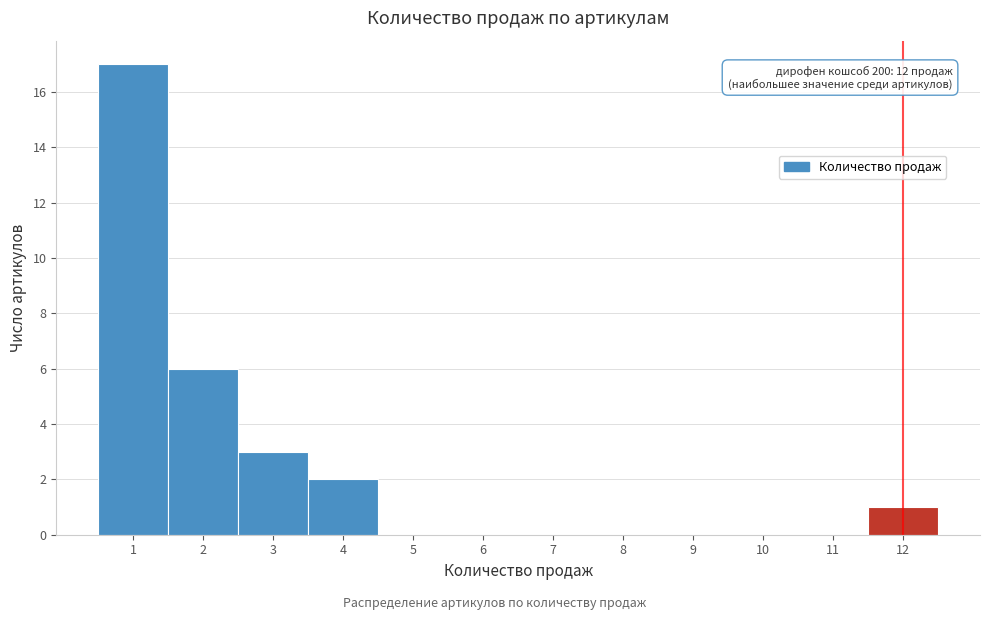

Which range on the x-axis has the tallest bar?

0.5 to 1.5